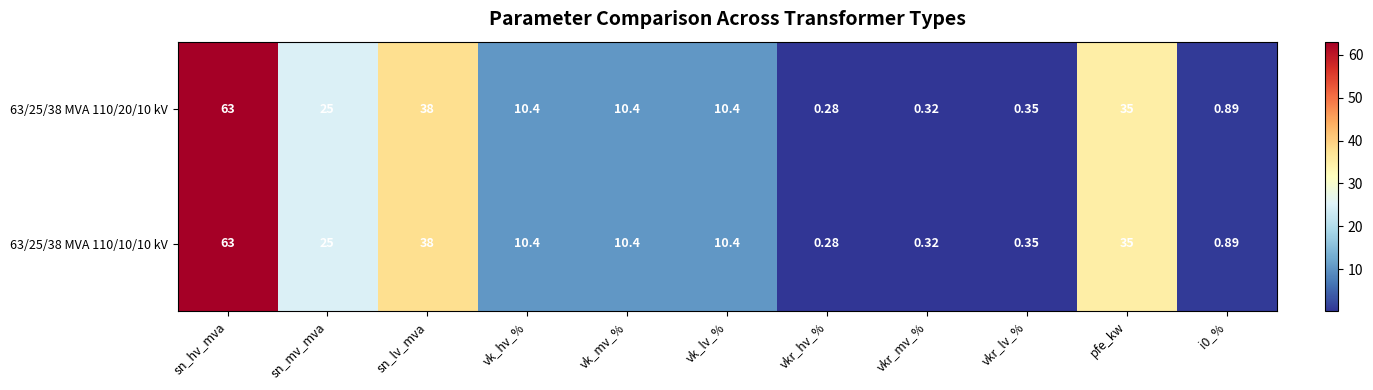

Where is 63/25/38 MVA 110/10/10 kV nearest to the value 31?

pfe_kw